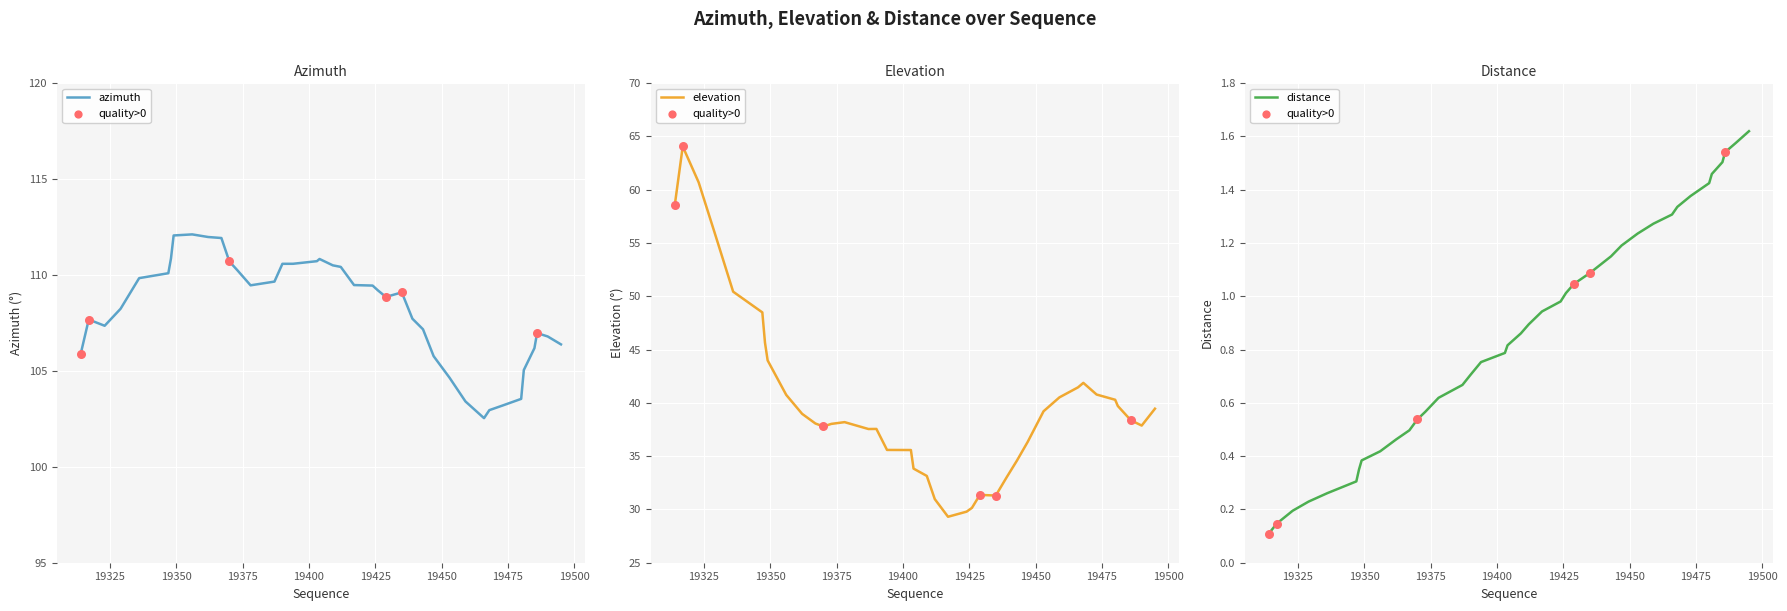

Is the value of distance at 25 greater than the value of elevation at 25?

No